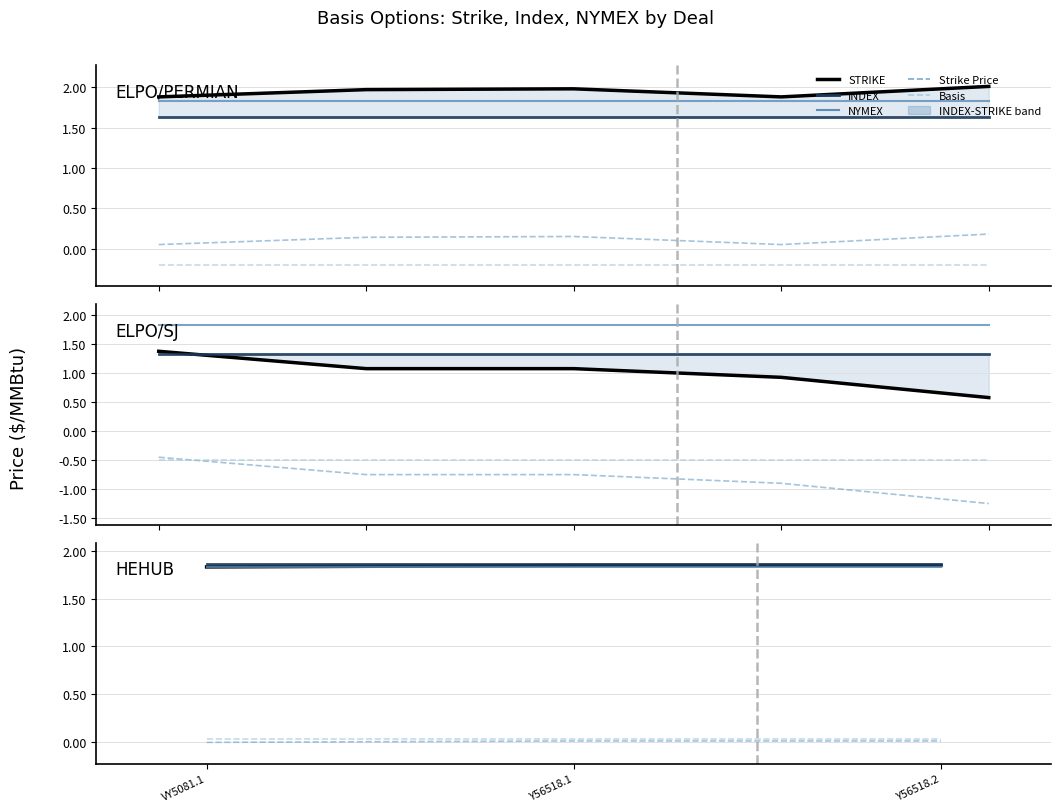

What is the difference between the highest and lowest values at Y56518.2?

1.8